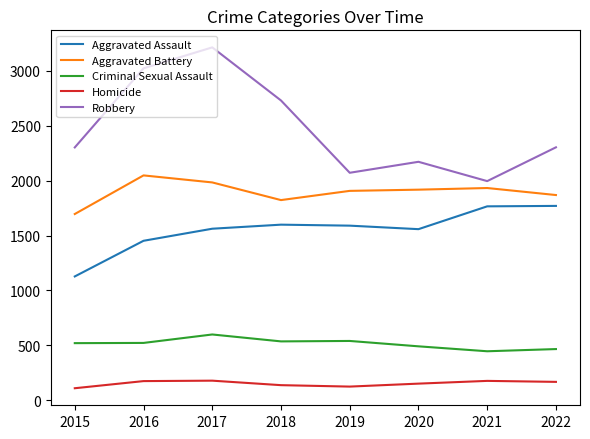

What is the maximum value shown in the chart?

3215